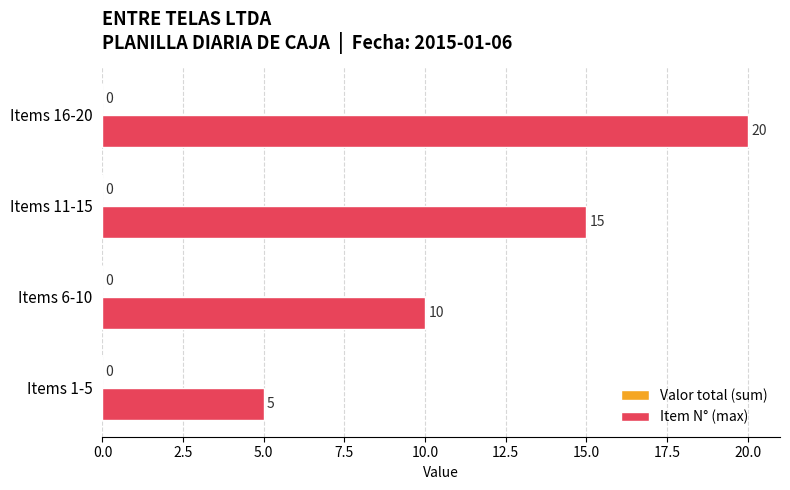

The value at Items 16-20 is 11. True or false?

False